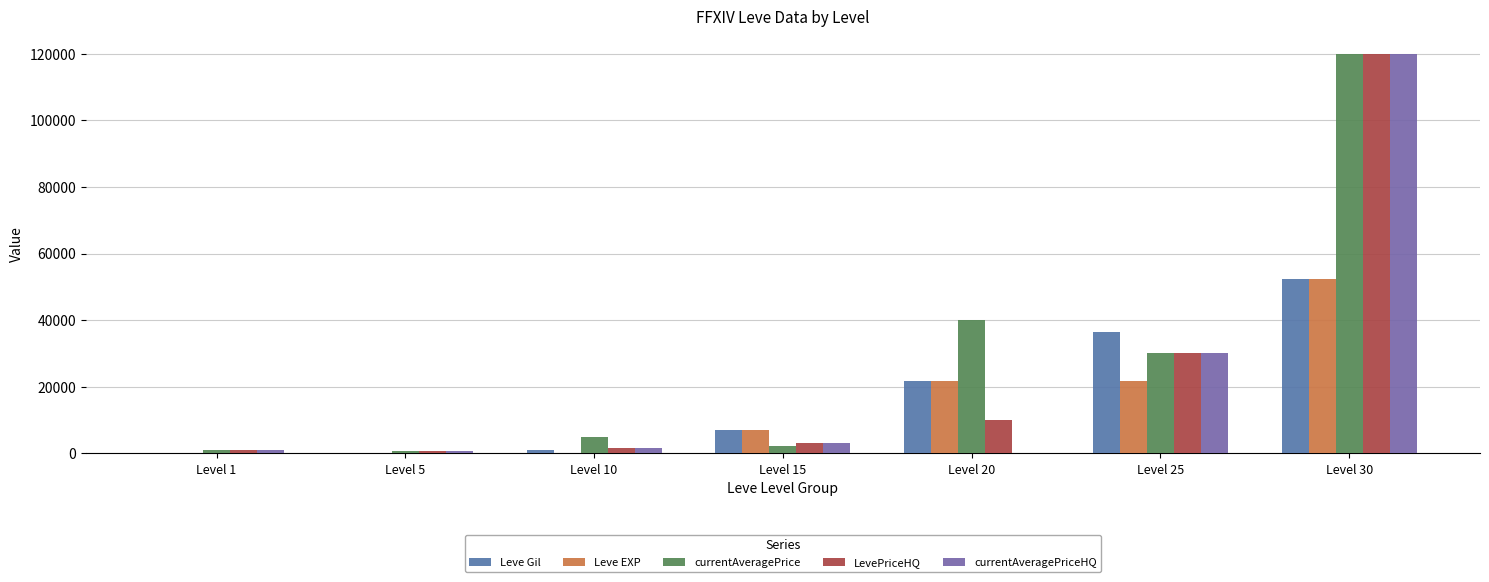

What are all the series names shown in the legend?

Leve Gil, Leve EXP, currentAveragePrice, LevePriceHQ, currentAveragePriceHQ